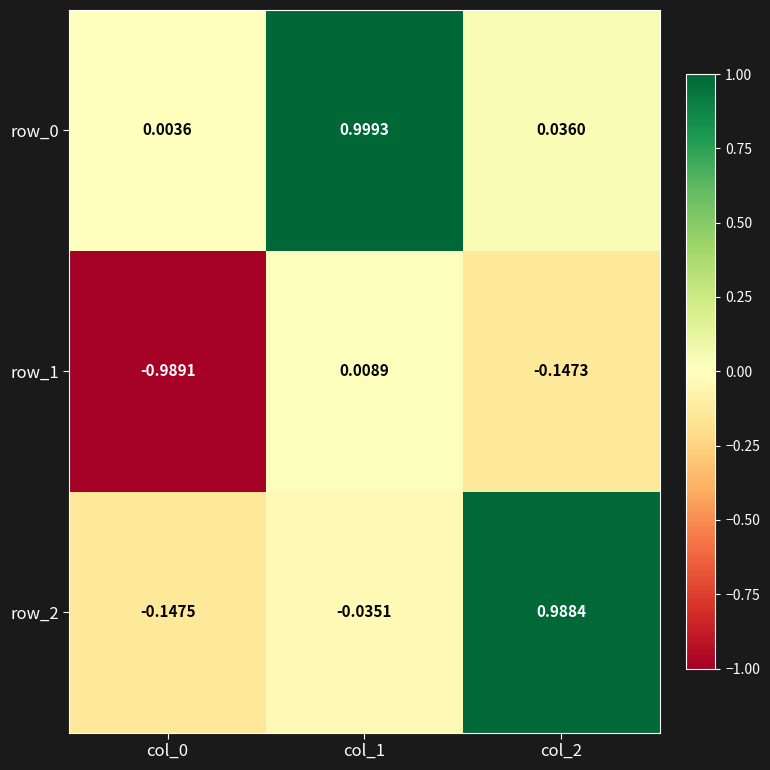

What is the difference between the maximum and minimum values in the row_1 series?

1.0